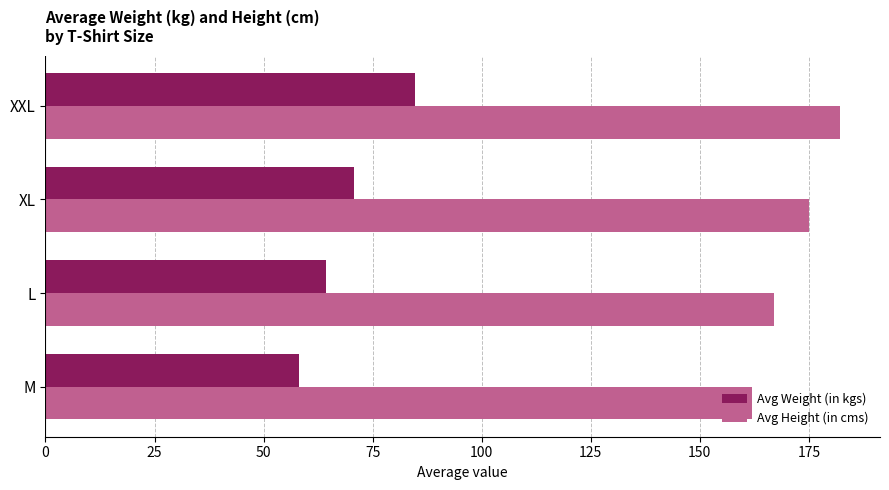

List the series in order of their overall mean, lowest first.

Avg Weight (in kgs), Avg Height (in cms)